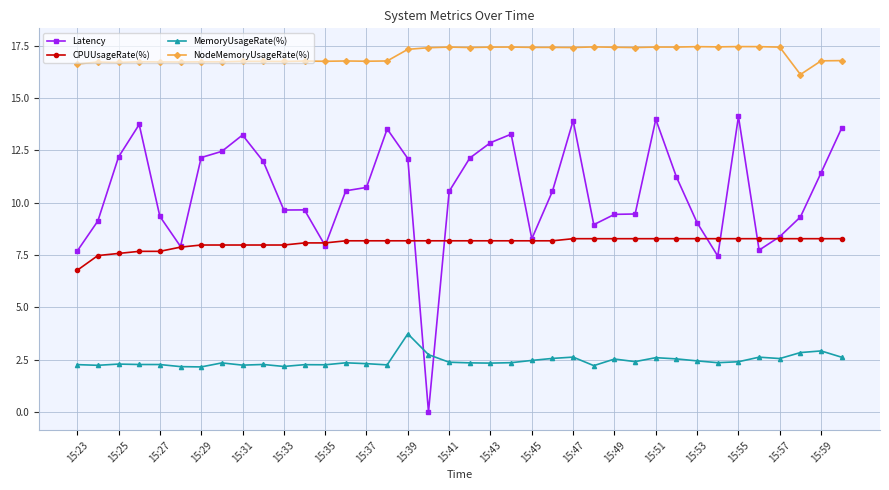

Which series has the largest total across all categories?

NodeMemoryUsageRate(%)